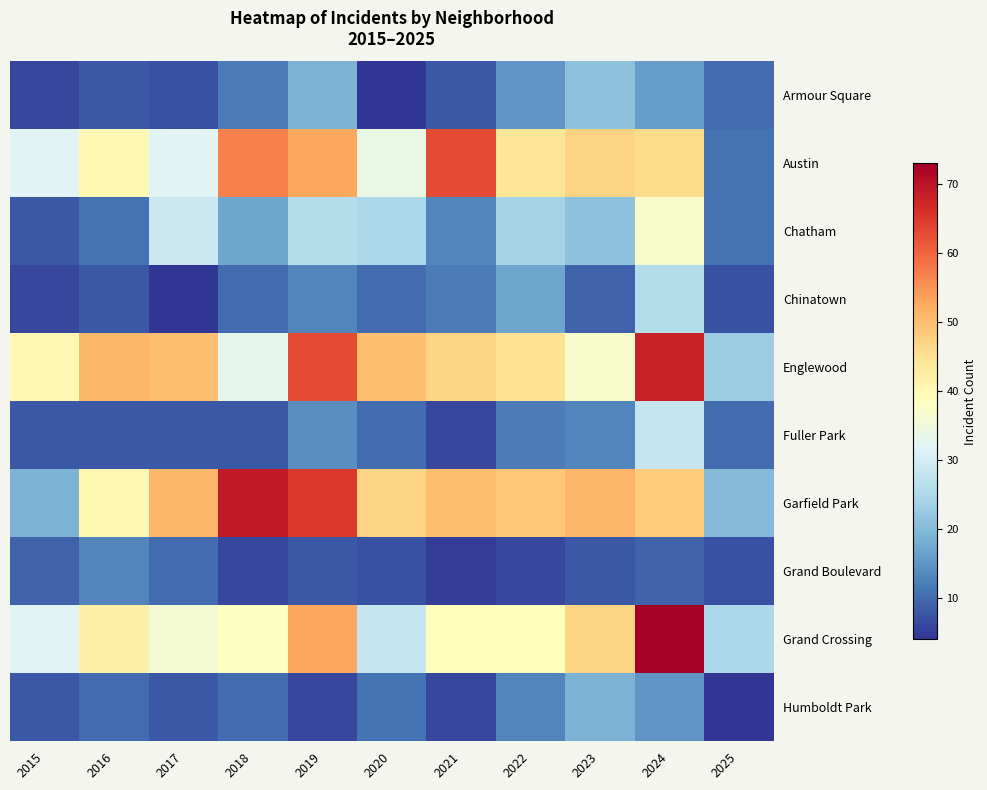

Reading left to right, transcribe all the data shown in this chart.

Armour Square: 2015=6	2016=8	2017=7	2018=12	2019=19	2020=4	2021=8	2022=15	2023=21	2024=16	2025=10
Austin: 2015=32	2016=40	2017=32	2018=57	2019=53	2020=34	2021=63	2022=44	2023=47	2024=46	2025=11
Chatham: 2015=8	2016=11	2017=29	2018=17	2019=26	2020=25	2021=13	2022=24	2023=21	2024=37	2025=11
Chinatown: 2015=6	2016=8	2017=4	2018=10	2019=13	2020=10	2021=12	2022=17	2023=9	2024=26	2025=7
Englewood: 2015=40	2016=51	2017=50	2018=33	2019=63	2020=50	2021=47	2022=45	2023=37	2024=68	2025=23
Fuller Park: 2015=8	2016=8	2017=8	2018=8	2019=14	2020=10	2021=6	2022=12	2023=13	2024=28	2025=10
Garfield Park: 2015=19	2016=40	2017=51	2018=69	2019=65	2020=47	2021=50	2022=49	2023=51	2024=48	2025=20
Grand Boulevard: 2015=9	2016=13	2017=10	2018=6	2019=8	2020=7	2021=5	2022=6	2023=8	2024=9	2025=7
Grand Crossing: 2015=32	2016=42	2017=36	2018=38	2019=53	2020=28	2021=39	2022=39	2023=47	2024=73	2025=25
Humboldt Park: 2015=8	2016=10	2017=8	2018=10	2019=6	2020=11	2021=6	2022=13	2023=19	2024=15	2025=4